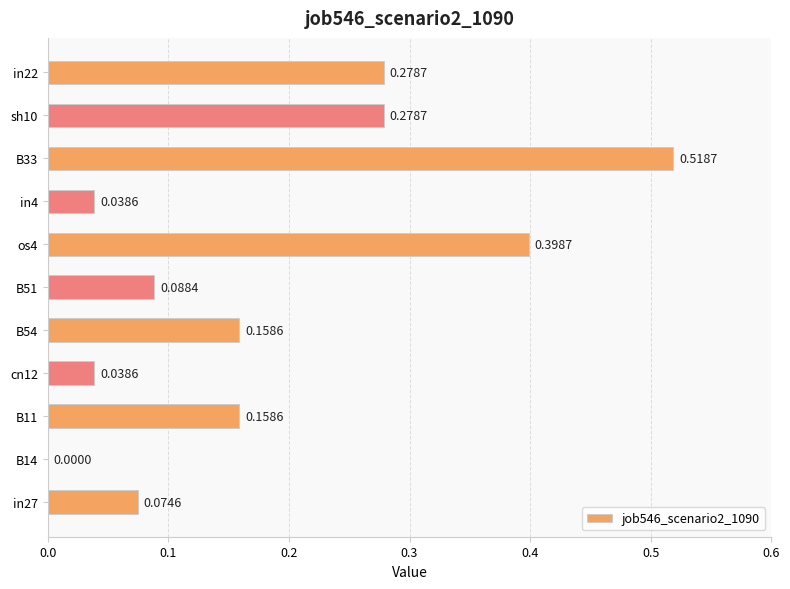

What is the sum of all values?

2.0